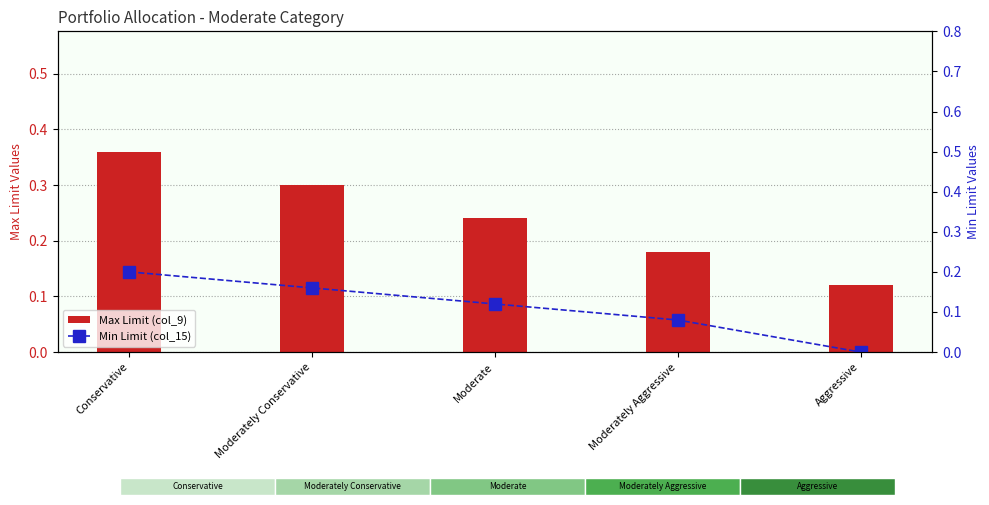

What is the maximum value for Max Limit (col_9)?

0.4